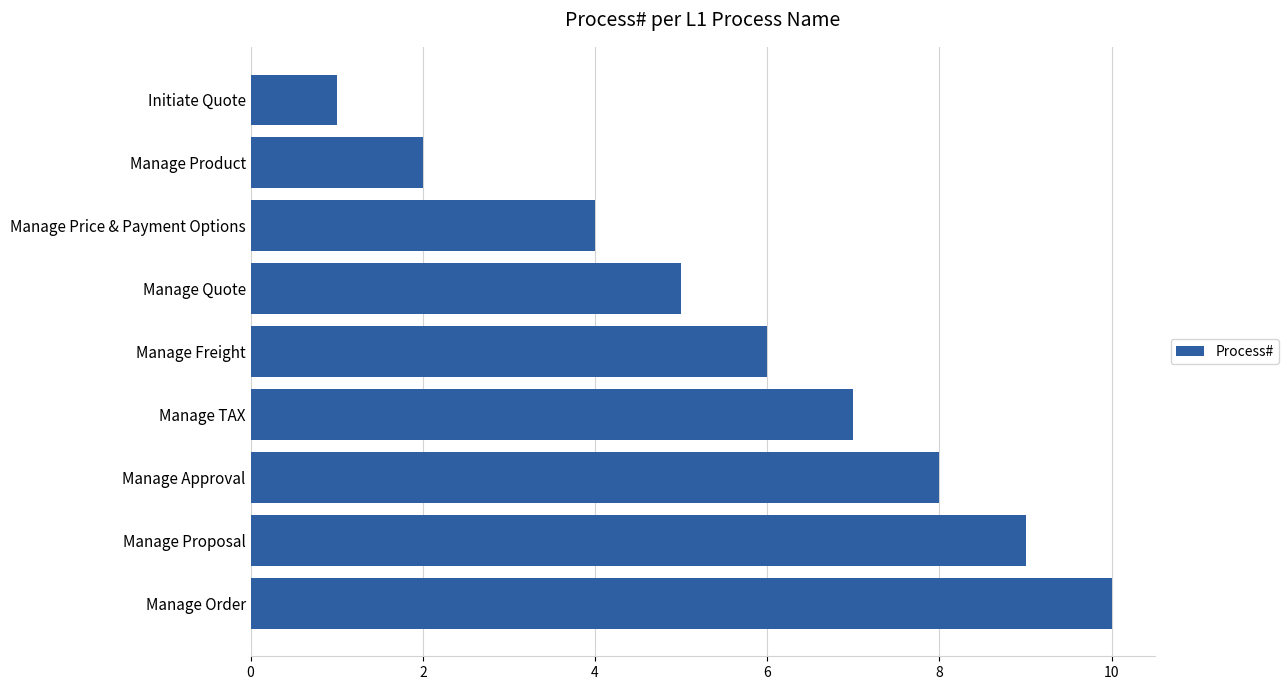

What is the change in value from Manage Product to Manage Approval?

+6